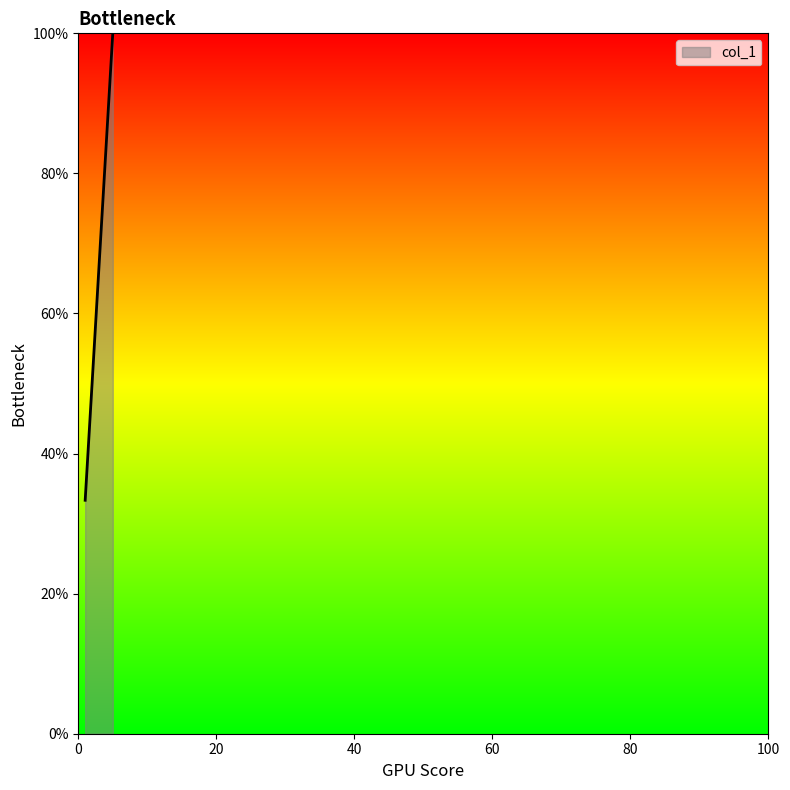

What is the sum of all values?

200.0